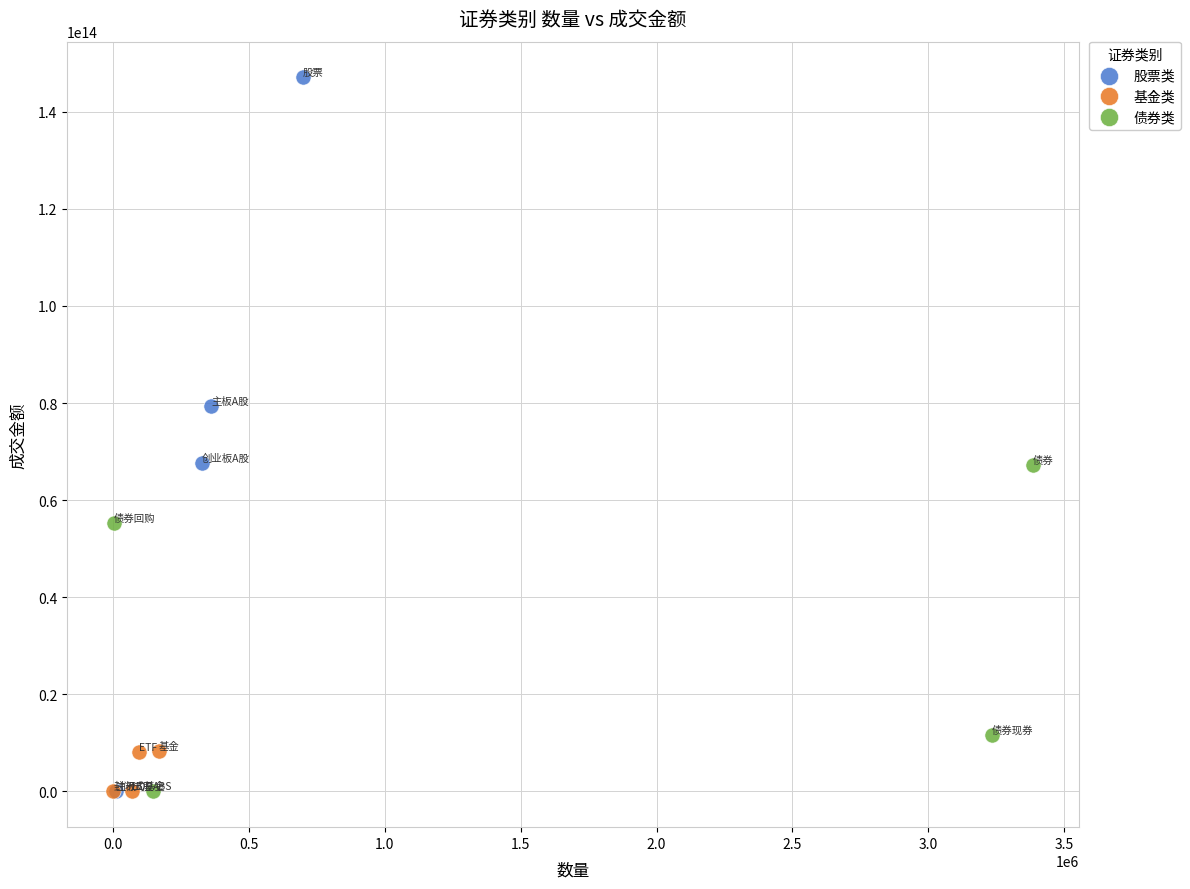

Which series has the largest Y range (max minus min)?

股票类